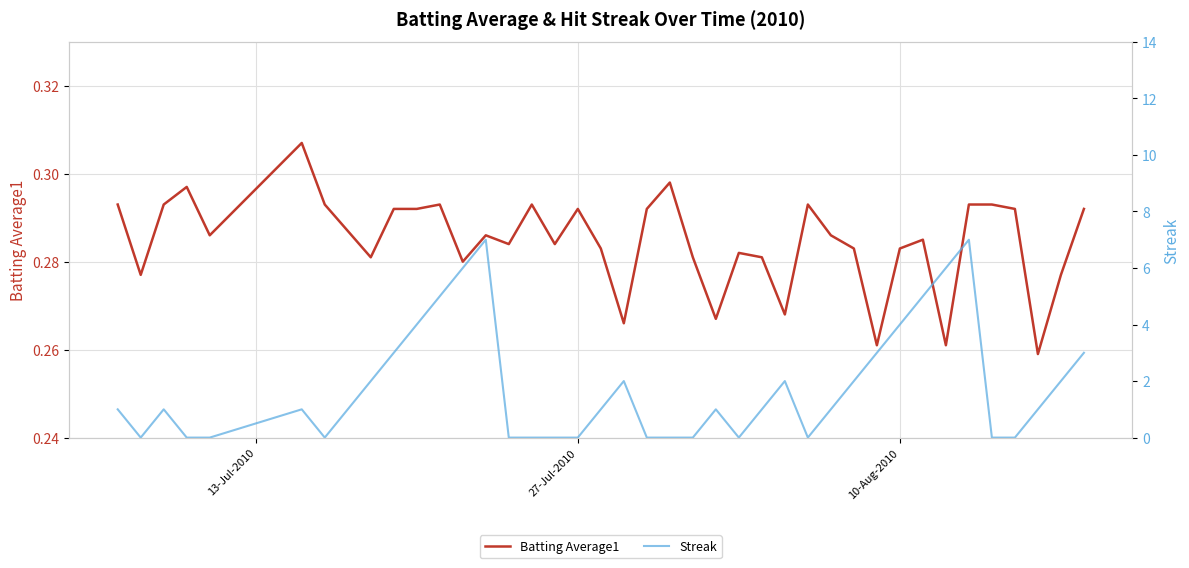

How many interior local peaks does the Batting Average1 series have?

10